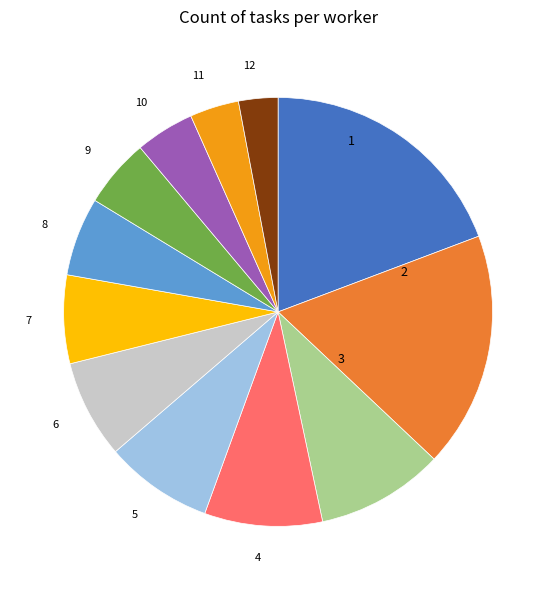

Does any single category account for the majority?

No